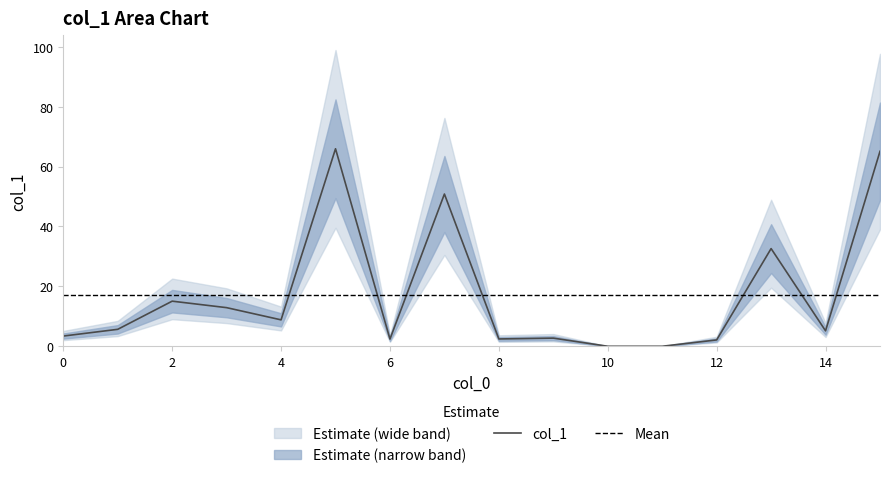

Reading right to left, transcribe all the data shown in this chart.

15=65.1	14=5.2	13=32.6	12=2.1	11=0.0	10=0.0	9=2.7	8=2.4	7=50.8	6=2.4	5=65.9	4=8.8	3=12.9	2=15.1	1=5.7	0=3.4